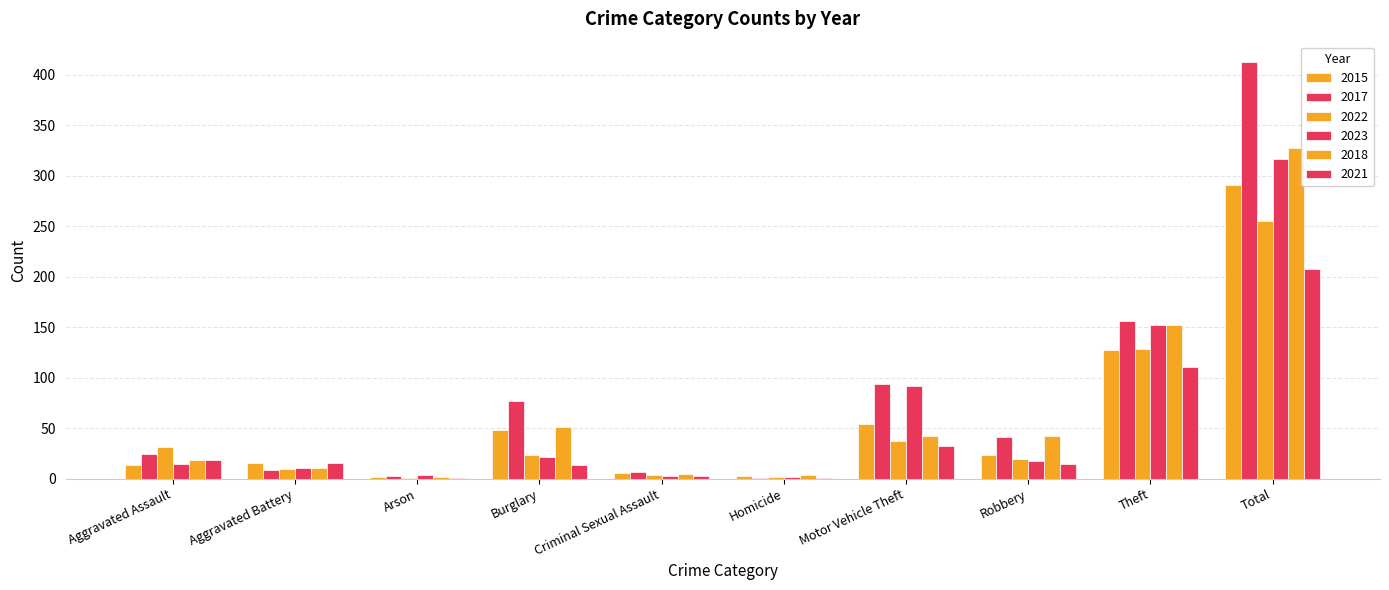

List the labels in order of 2021 value, largest first.

Total, Theft, Motor Vehicle Theft, Aggravated Assault, Aggravated Battery, Robbery, Burglary, Criminal Sexual Assault, Arson, Homicide